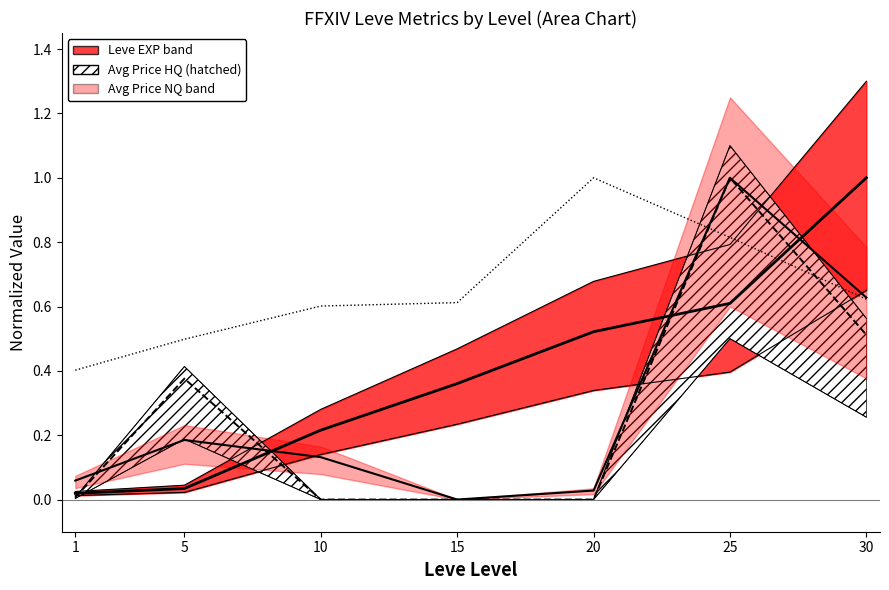

Reading left to right, list all the values displayed in this chart.

Leve EXP (norm): 1=0.0	5=0.0	10=0.2	15=0.4	20=0.5	25=0.6	30=1.0
Leve Gil (norm): 1=0.4	5=0.5	10=0.6	15=0.6	20=1.0	25=0.8	30=0.6